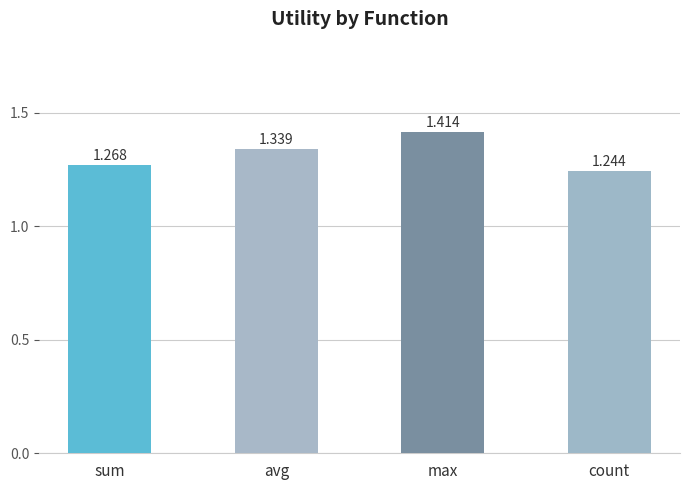

Which category has the lowest value across all series?

count